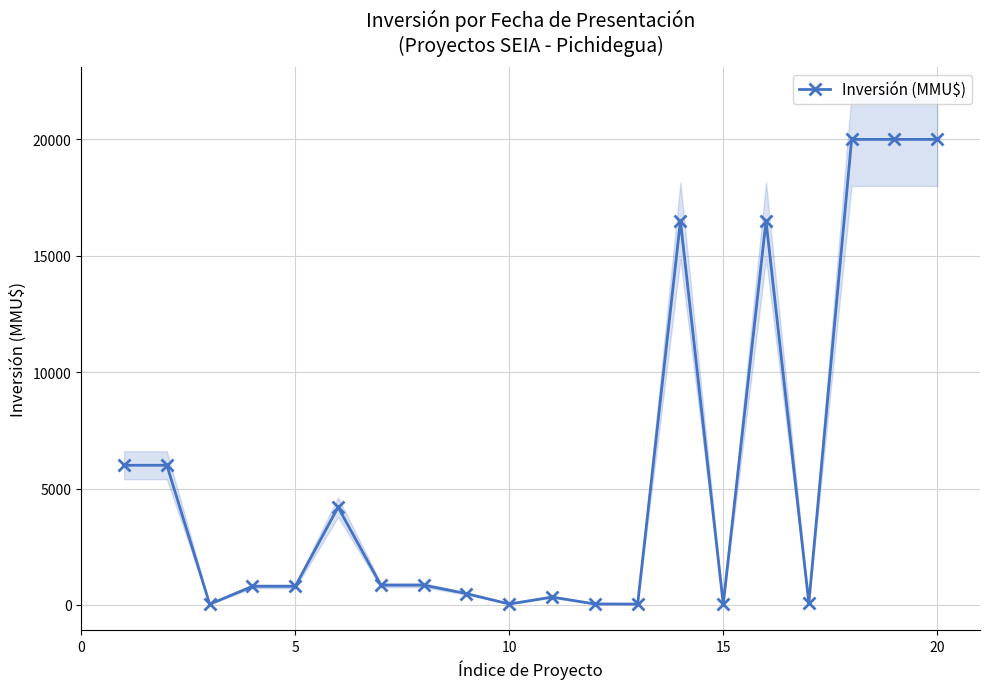

True or false: Inversión (MMU$) has more than 1 interior local peaks.

True